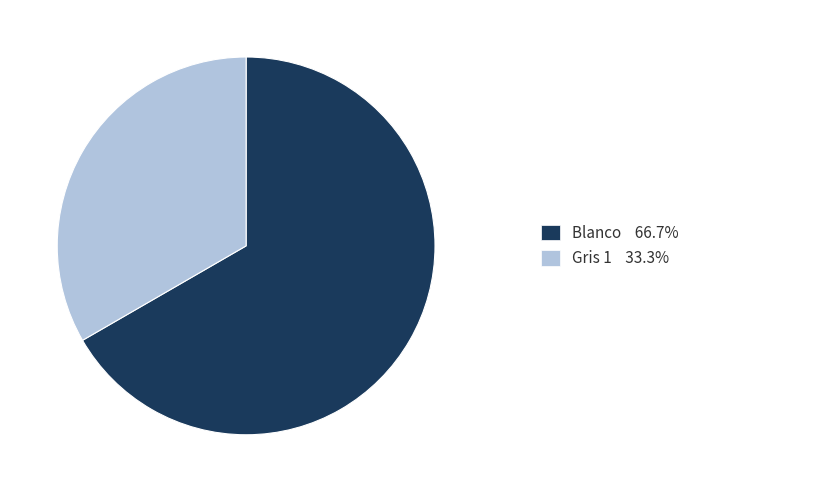

Is there any slice that represents more than half of the pie?

Yes